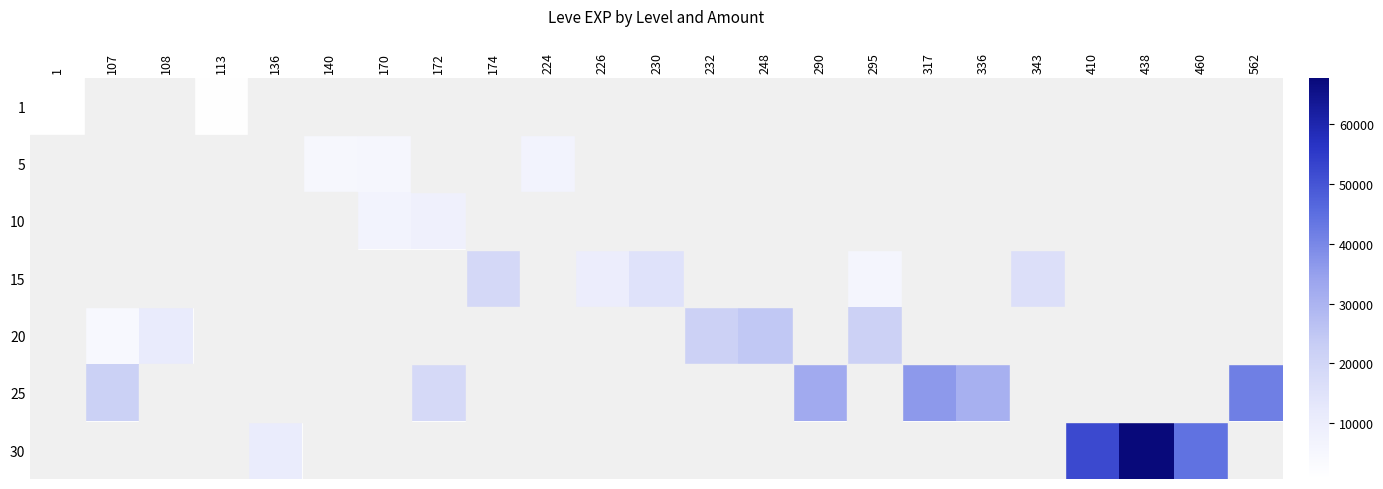

Rank the series at 108 from highest to lowest value.

1, 5, 10, 15, 20, 25, 30